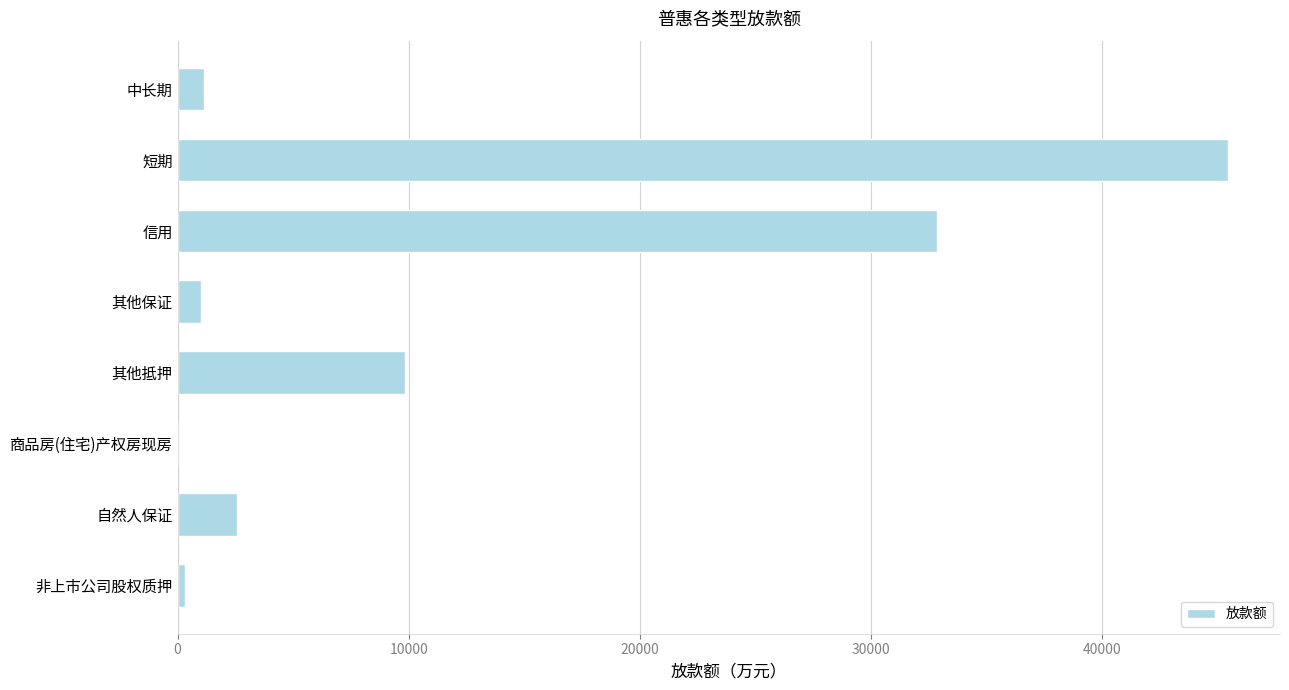

What is the sum of all values?

93106.7